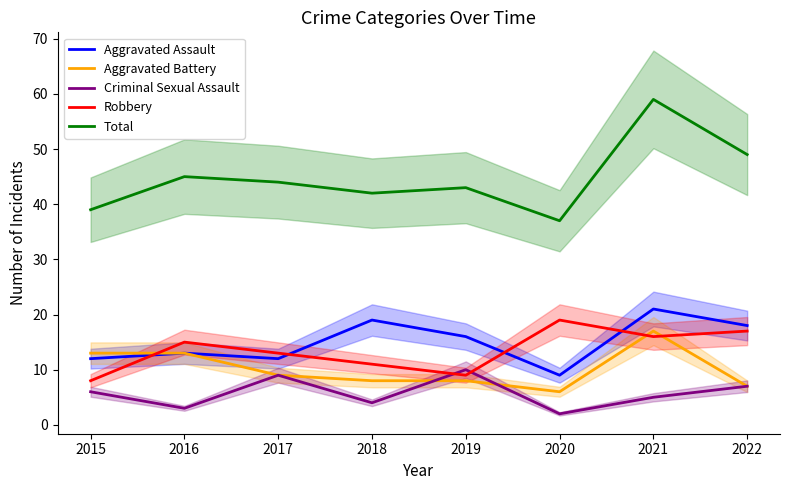

Between 2017 and 2021, which series saw the biggest shift?

Total